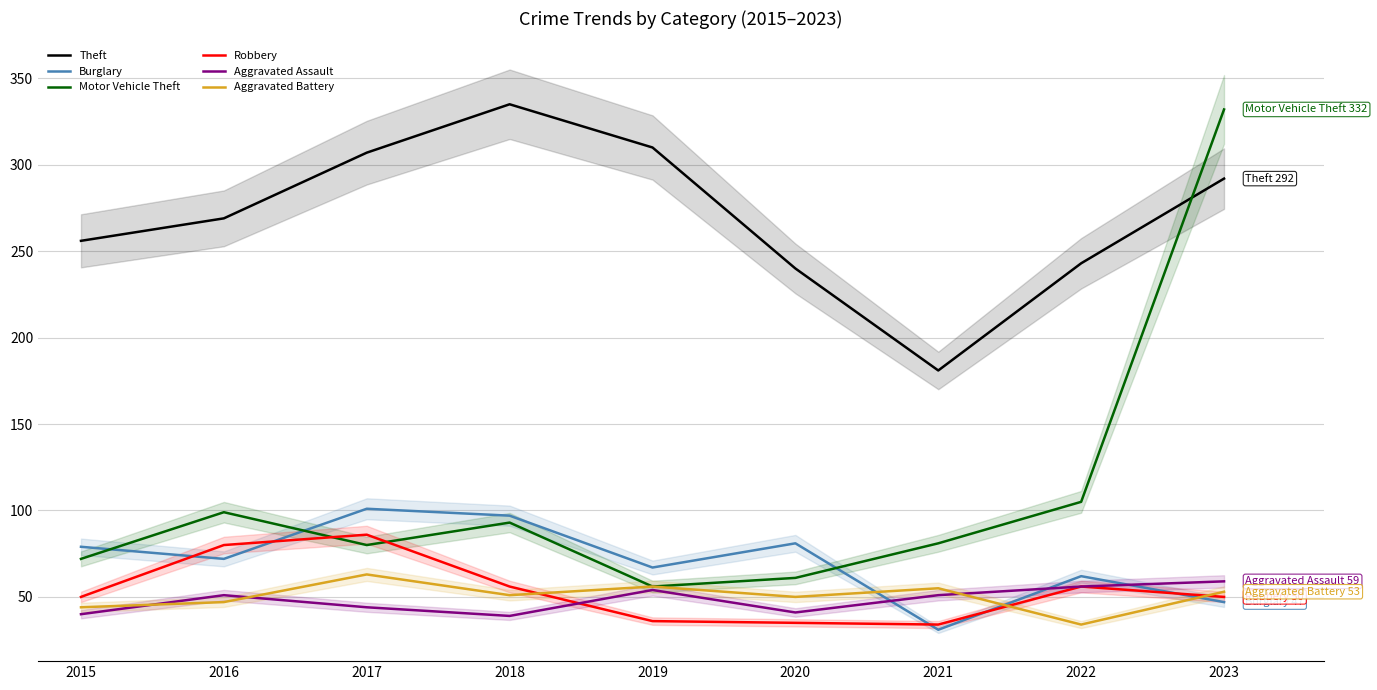

Rank the series by their maximum value, from highest to lowest.

Theft, Motor Vehicle Theft, Burglary, Robbery, Aggravated Battery, Aggravated Assault